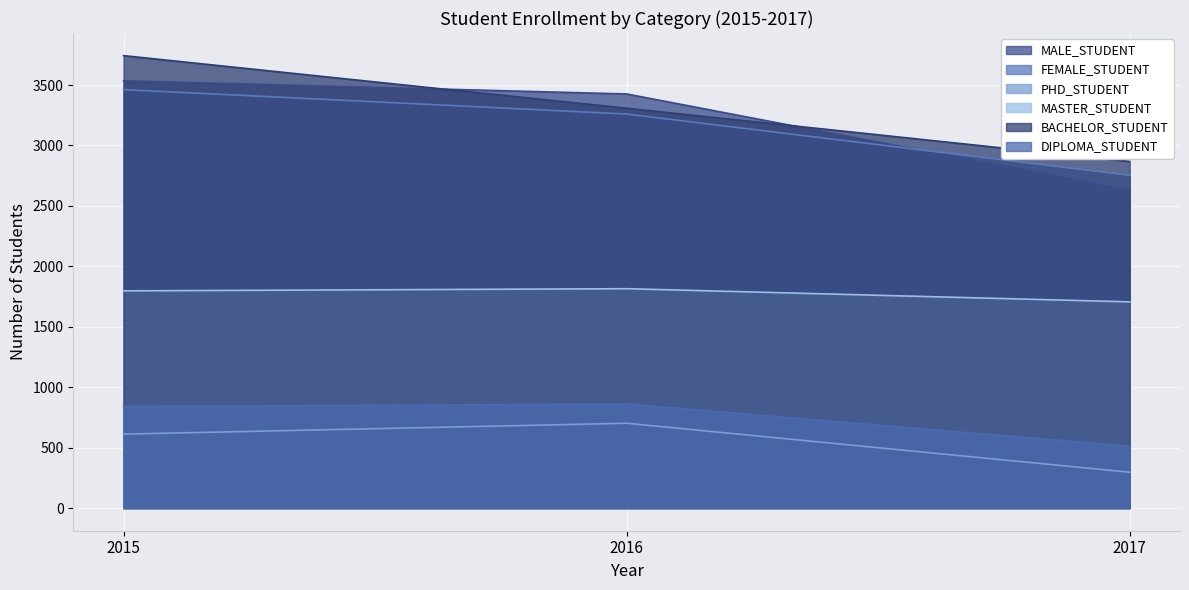

Count the MALE_STUDENT values in the range 2630 to 3535.

3